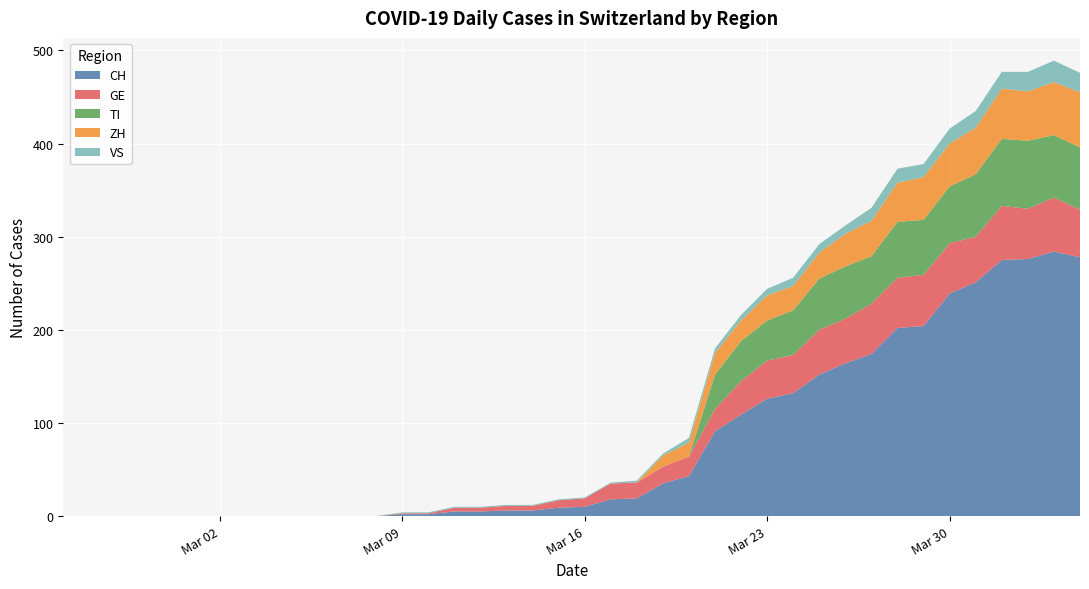

Reading left to right, extract all data points from this chart.

CH: 0	0	0	0	0	0	0	0	0	0	0	0	0	2	2	5	5	6	6	9	10	18	19	35	43	91	109	126	132	152	164	174	202	204	239	251	275	276	284	278
GE: 0	0	0	0	0	0	0	0	0	0	0	0	0	1	1	4	4	5	5	8	9	17	17	18	21	24	36	41	41	48	48	54	54	55	54	49	58	54	58	51
VS: 0	0	0	0	0	0	0	0	0	0	0	0	0	1	1	1	1	1	1	1	1	1	2	2	5	5	6	7	9	9	9	14	15	14	16	18	18	21	23	21
ZH: 0	0	0	0	0	0	0	0	0	0	0	0	0	0	0	0	0	0	0	0	0	0	0	12	15	23	22	27	26	28	35	38	42	46	46	50	54	53	57	59
TI: 0	0	0	0	0	0	0	0	0	0	0	0	0	0	0	0	0	0	0	0	0	0	0	0	0	37	43	43	48	55	56	51	60	59	61	67	72	73	67	67